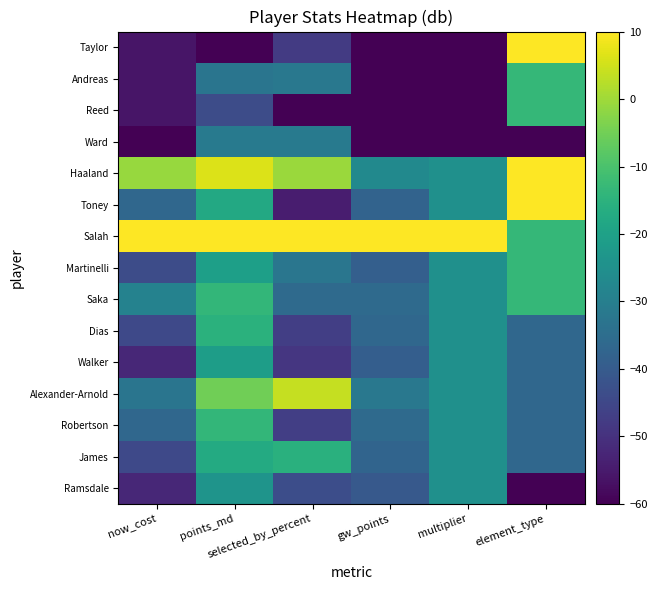

How many series are shown in this chart?

15